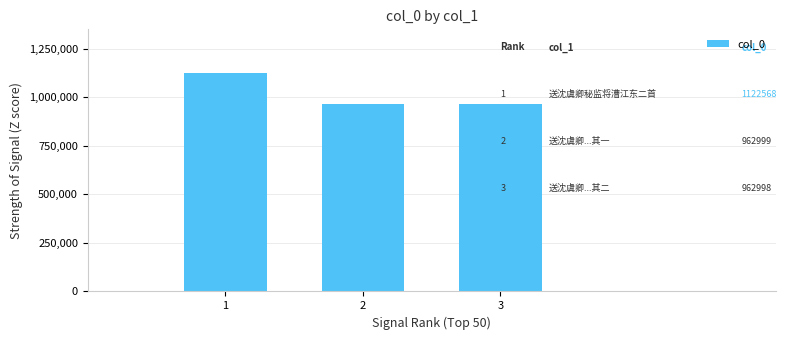

What is the greatest value displayed?

1122568